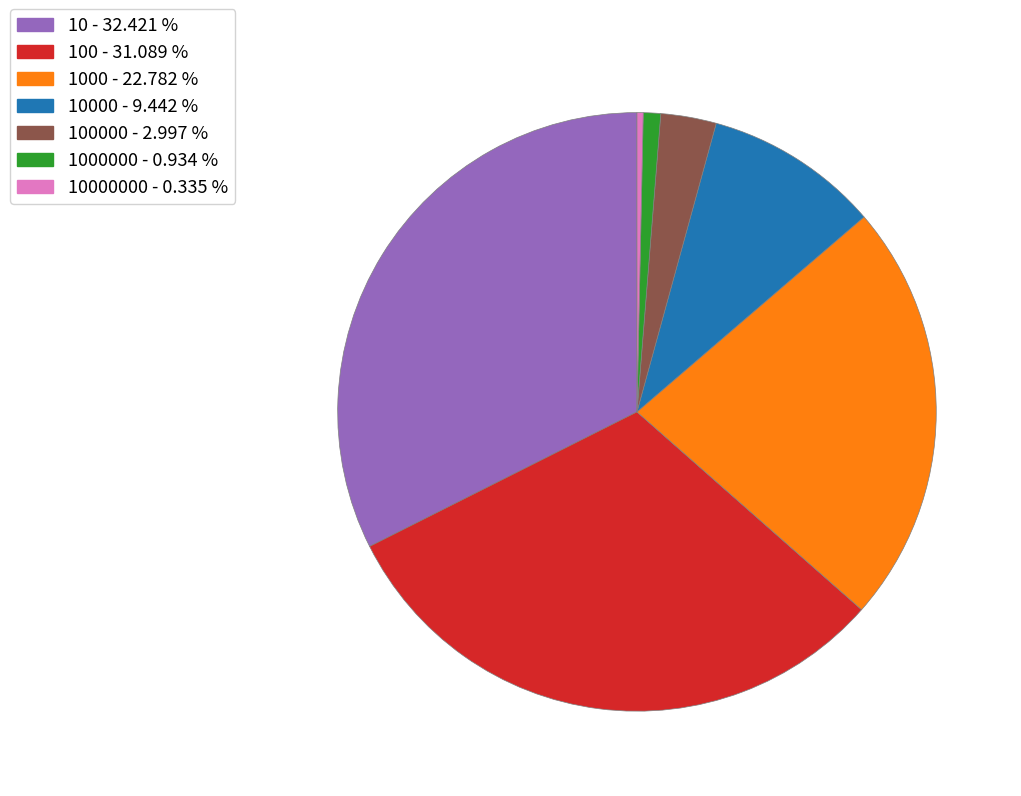

Is there any slice that represents more than half of the pie?

No